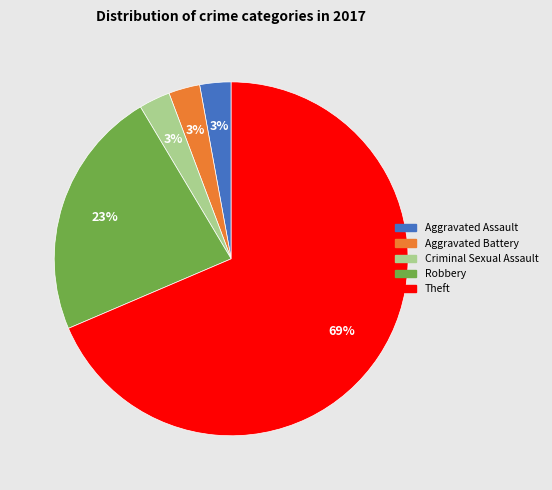

Is there any slice that represents more than half of the pie?

Yes